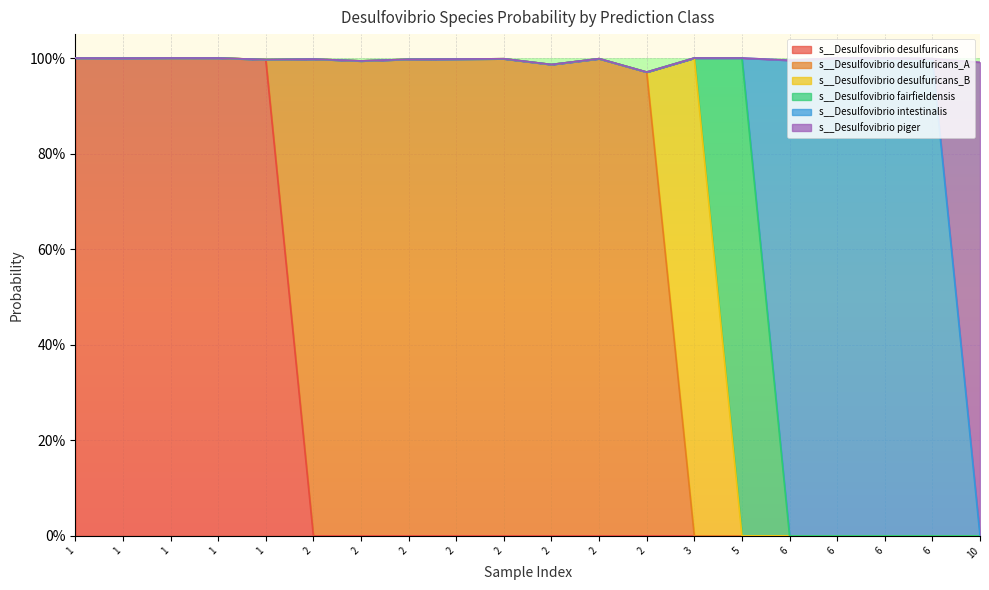

True or false: s__Desulfovibrio desulfuricans and s__Desulfovibrio intestinalis cross at least once.

False